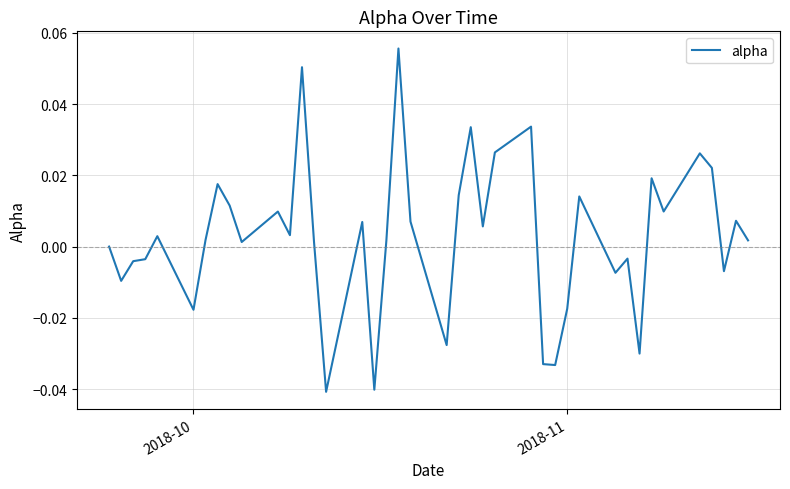

How many lines are shown in the chart?

1